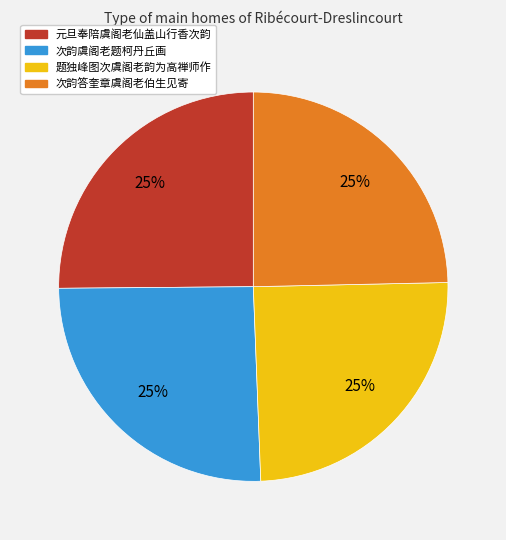

How many slices are in this pie chart?

4